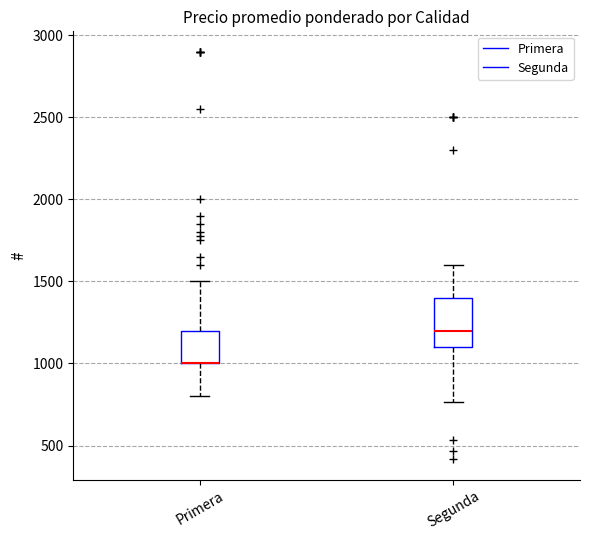

Comparing the boxes themselves (not the whiskers), which one is the tallest?

Segunda